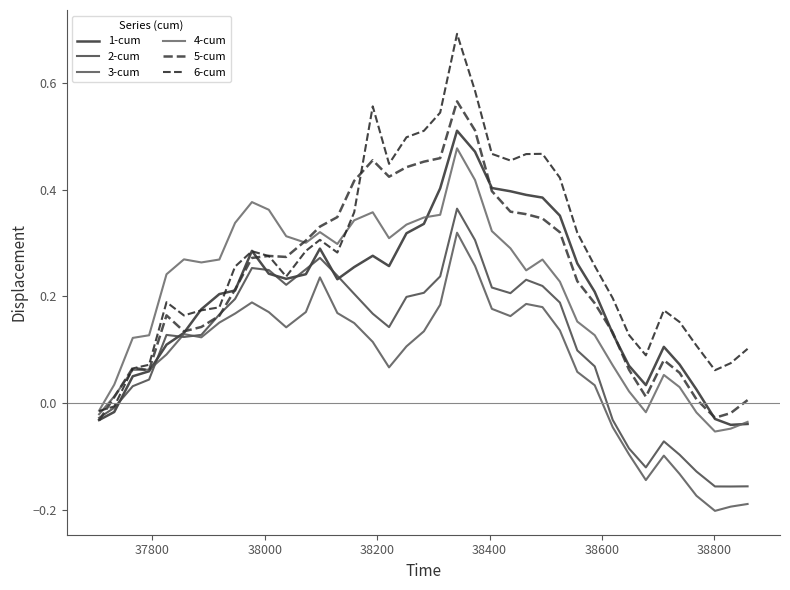

How many interior local peaks does the 5-cum series have?

6